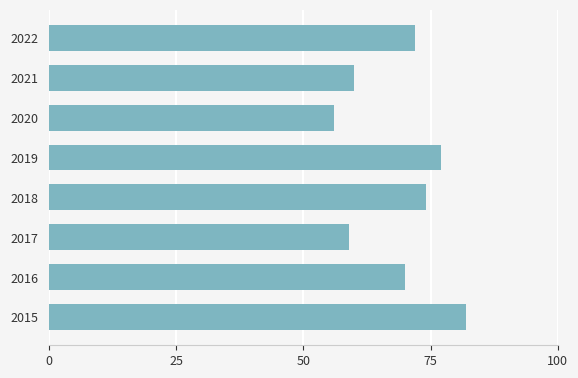

Reading top to bottom, extract all data points from this chart.

2022=72	2021=60	2020=56	2019=77	2018=74	2017=59	2016=70	2015=82